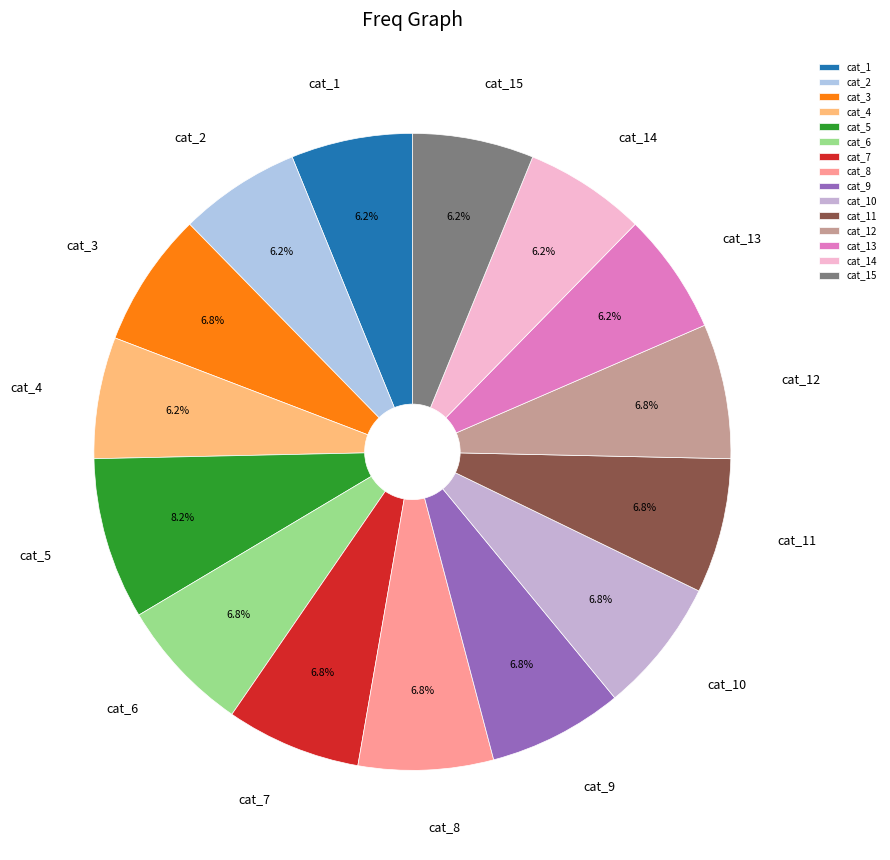

Count the number of slices in the pie.

15